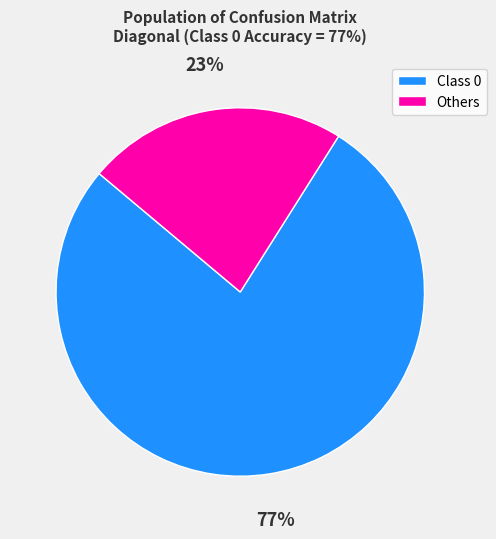

Does any single category account for the majority?

Yes